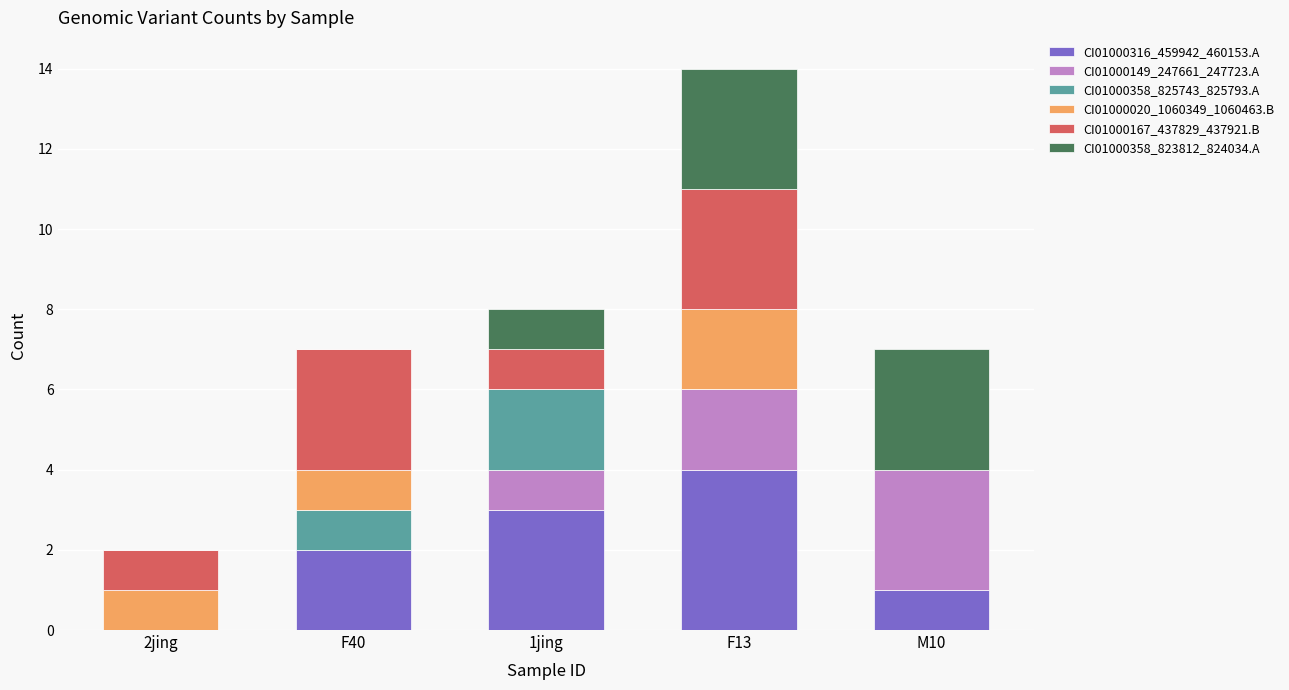

The value of CI01000316_459942_460153.A at 2jing is 0. True or false?

True